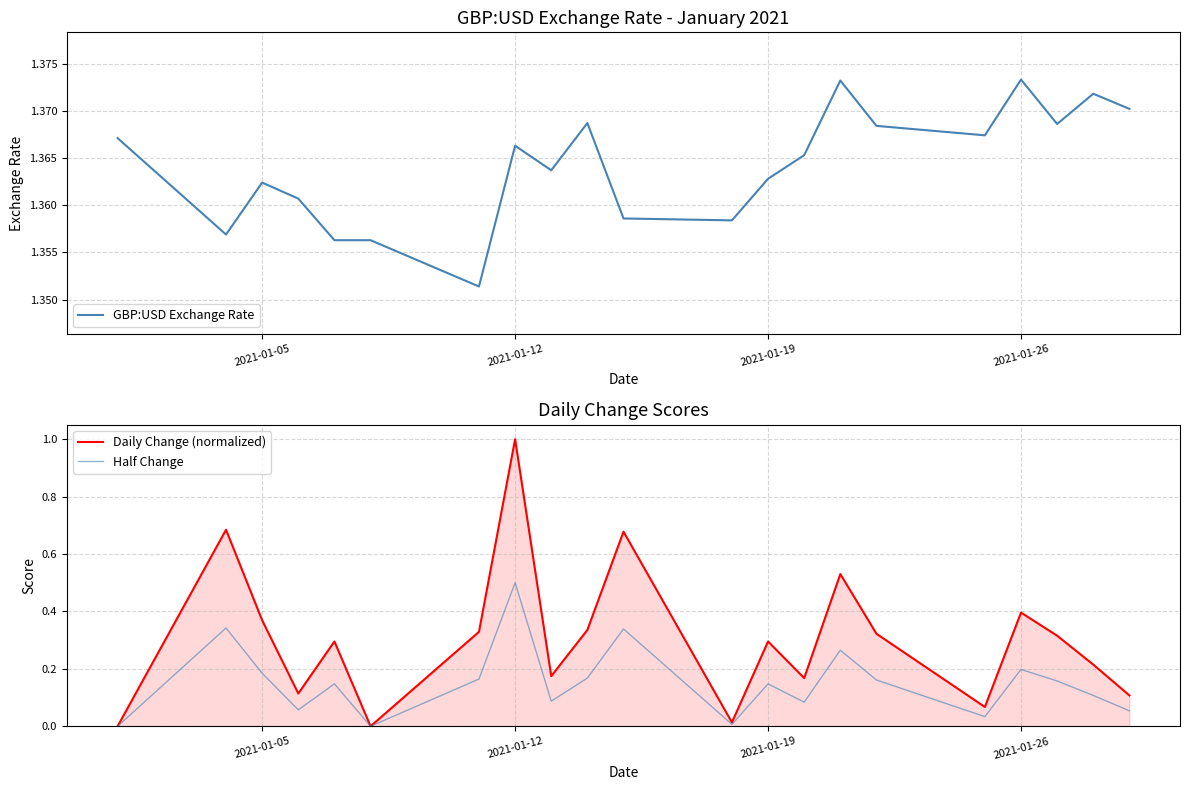

List the series in order of their peak value, lowest first.

Half Change, Daily Change (normalized), GBP:USD Exchange Rate